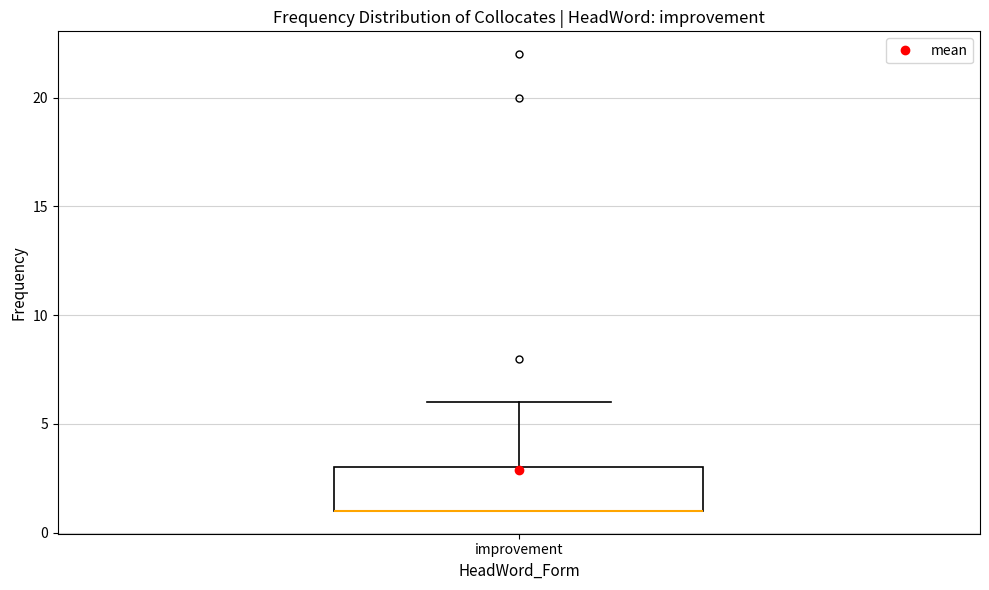

Transcribe this box plot: give where the median line is, the range the box spans, and where the two whiskers end, as read against the y-axis. The values are not printed on the chart, so give them approximately, as read against the axis.

median 1 (drawn on the box's lower edge), box 1 to 3, whiskers 1 to 6